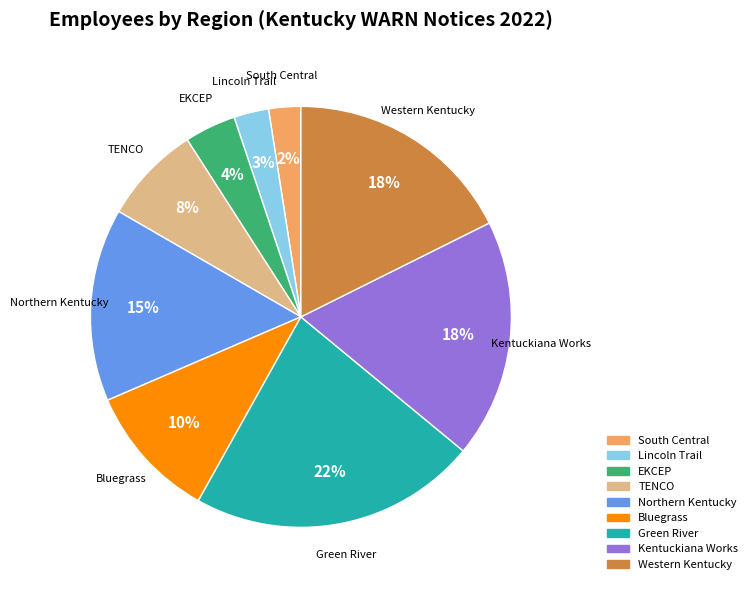

To the nearest percent, what is the difference between the largest and smallest slice percentages?

20%